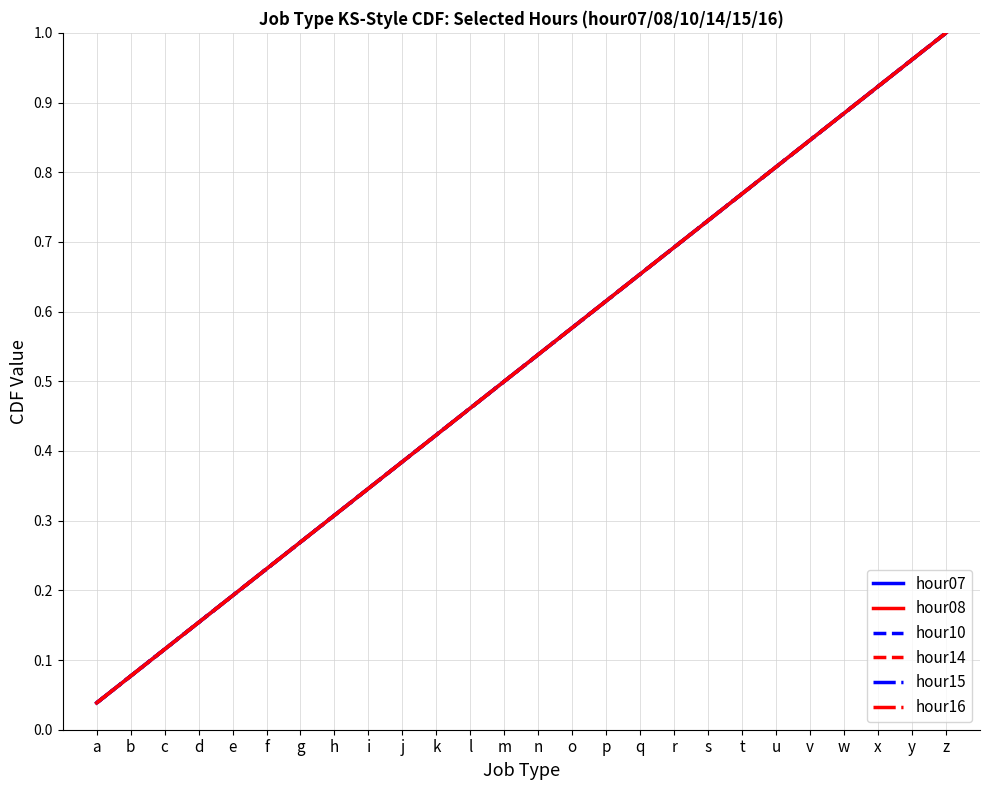

What is the sum of the hour15 values at h and i?

0.7